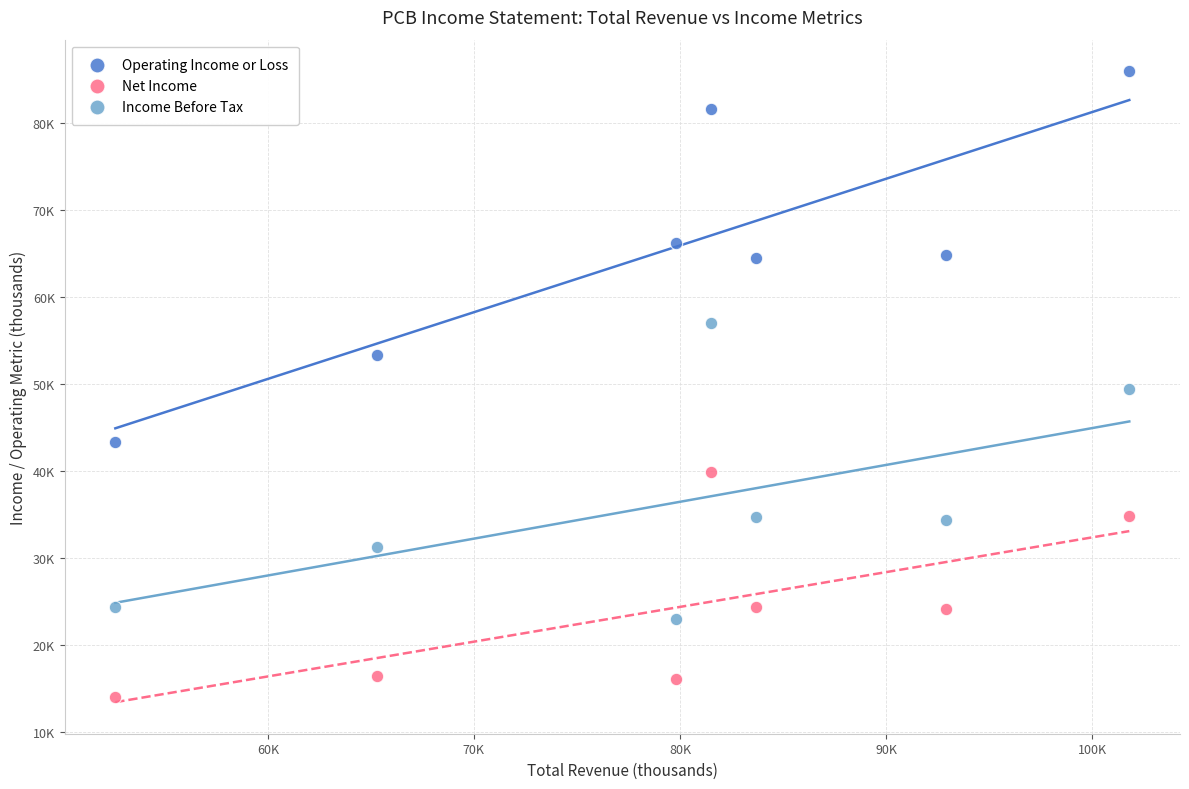

Which series has the widest spread of Y values?

Operating Income or Loss